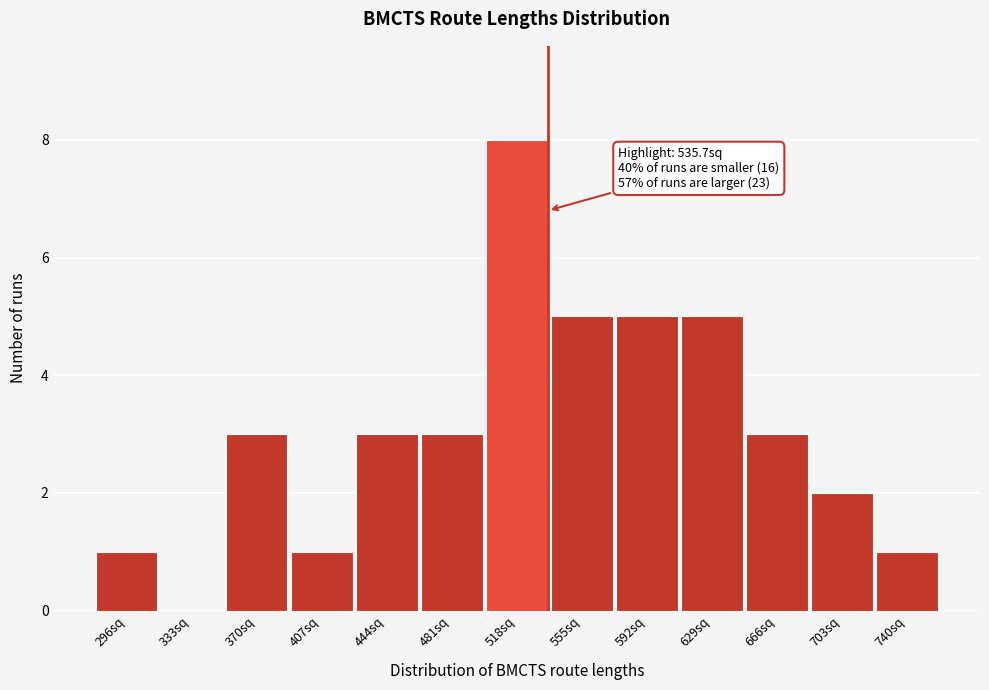

Reading left to right, extract all data points from this chart.

296sq=1	333sq=0	370sq=3	407sq=1	444sq=3	481sq=3	518sq=8	555sq=5	592sq=5	629sq=5	666sq=3	703sq=2	740sq=1